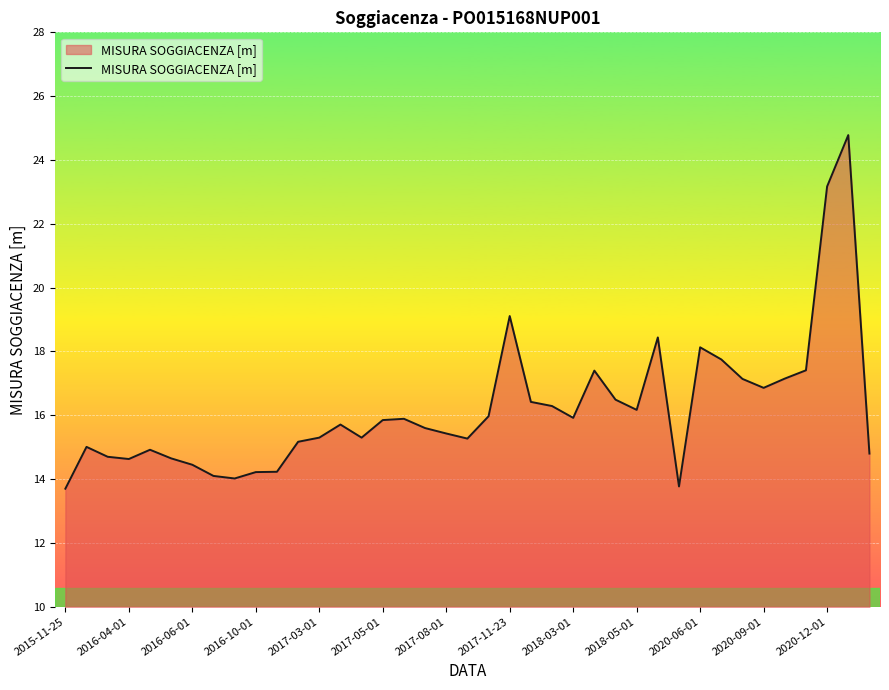

Does the chart display data point markers on the line(s)?

No